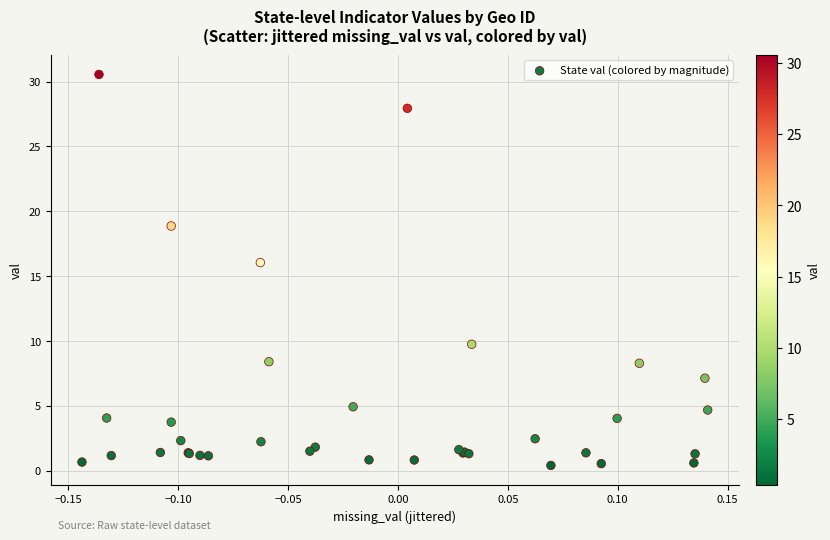

What Y value in the scatter plot is closest to 15?

16.0